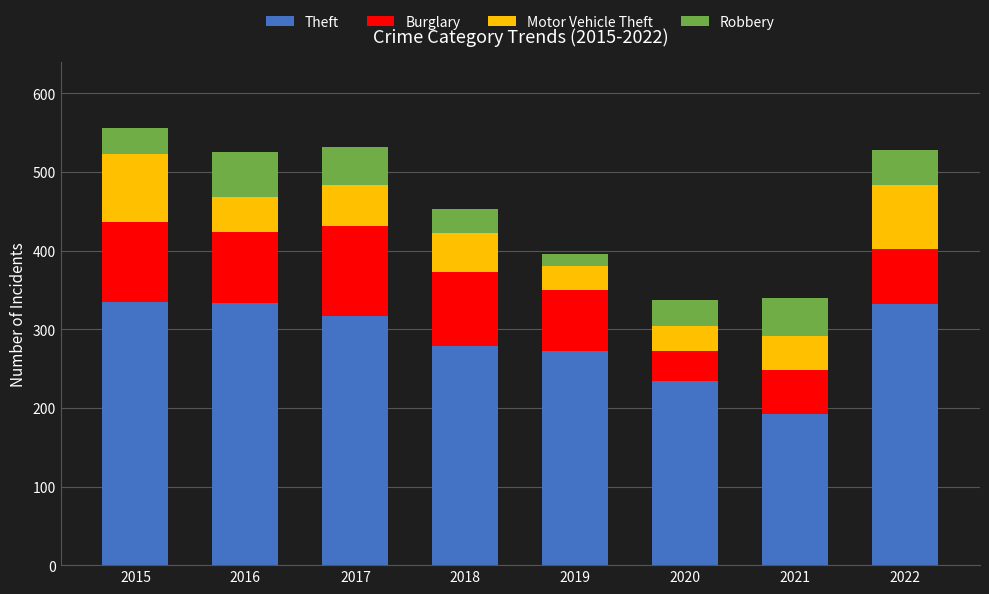

At which label does Theft first exceed 317?

2015